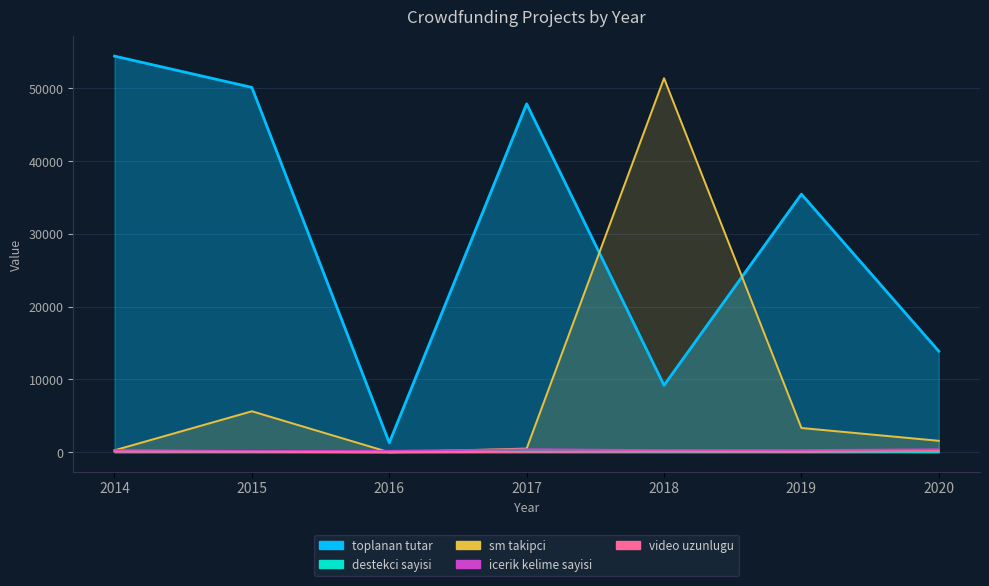

List the labels in order of sm_takipci value, smallest first.

2016, 2014, 2017, 2020, 2019, 2015, 2018